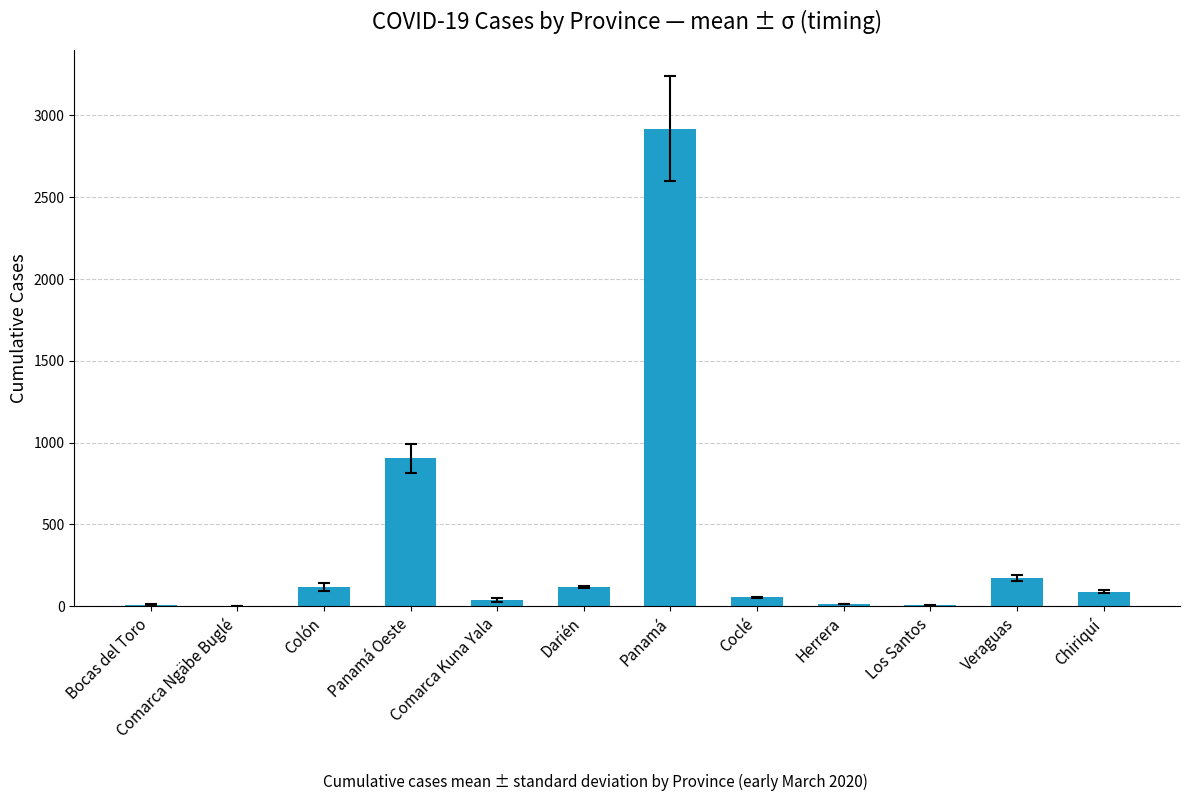

What is the maximum value shown in the chart?

2918.4